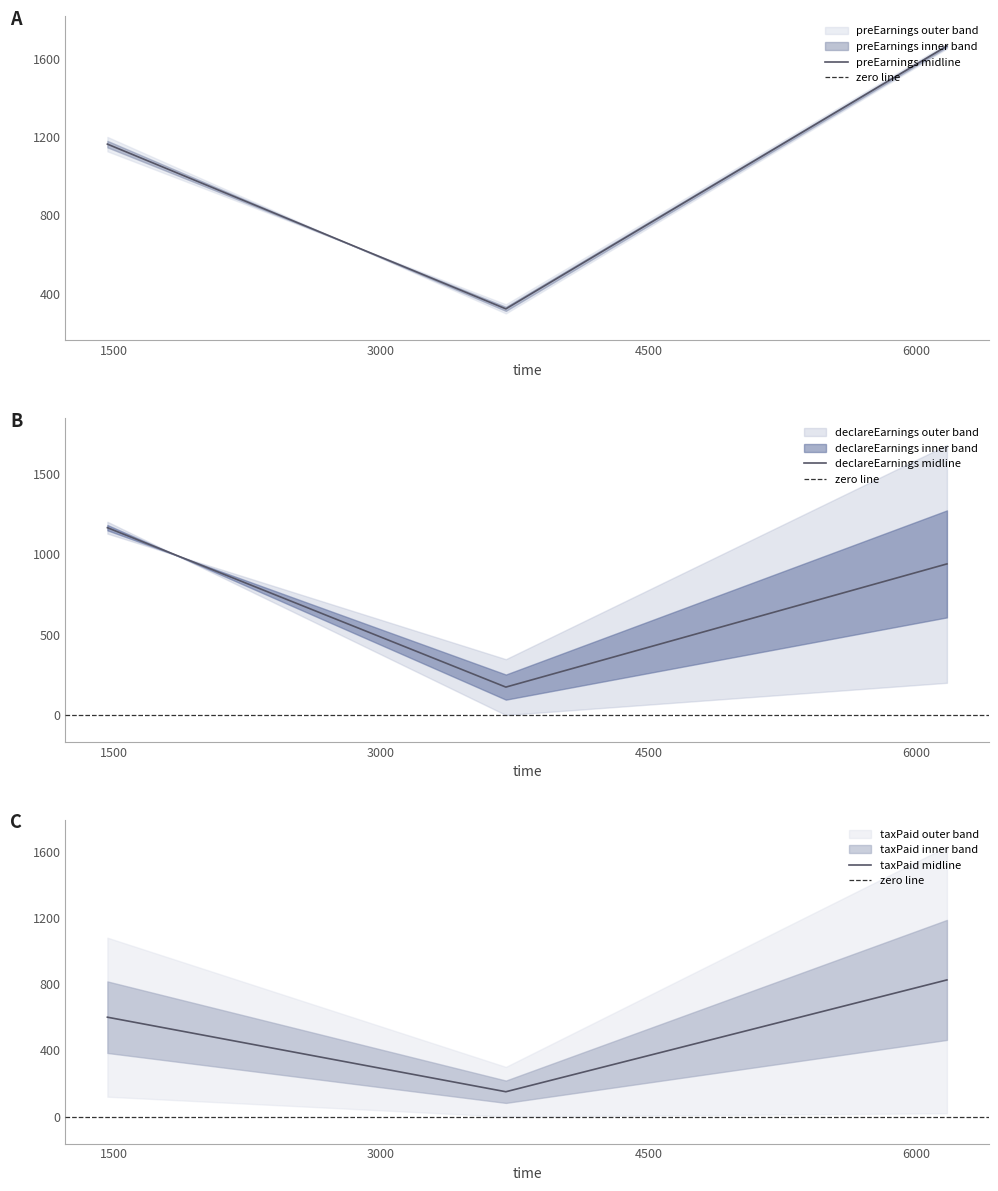

What is the difference between the preEarnings values at 6174 and 3700?

1350.0